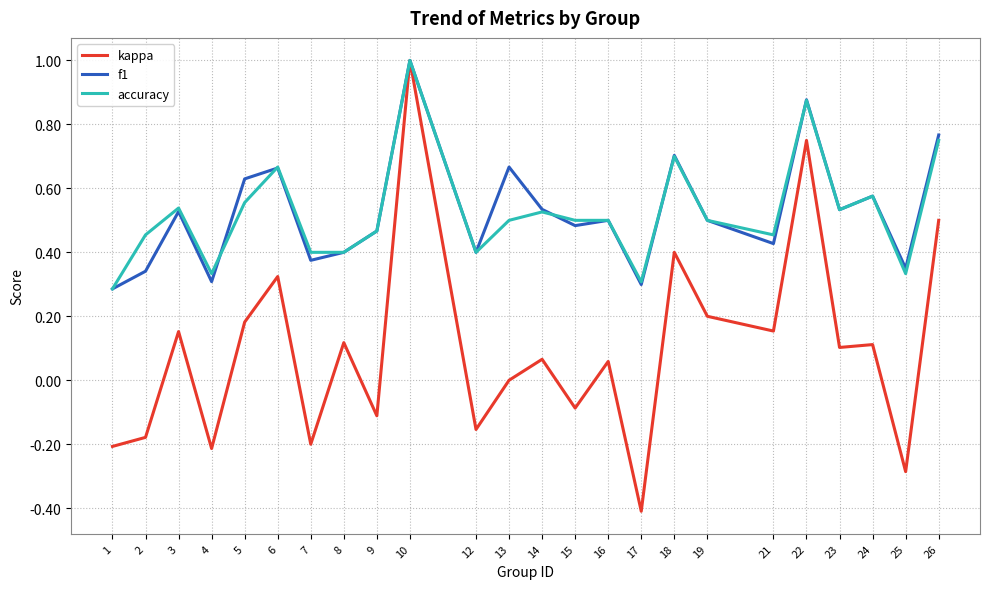

At 13, list the series in order from largest to smallest.

f1, accuracy, kappa